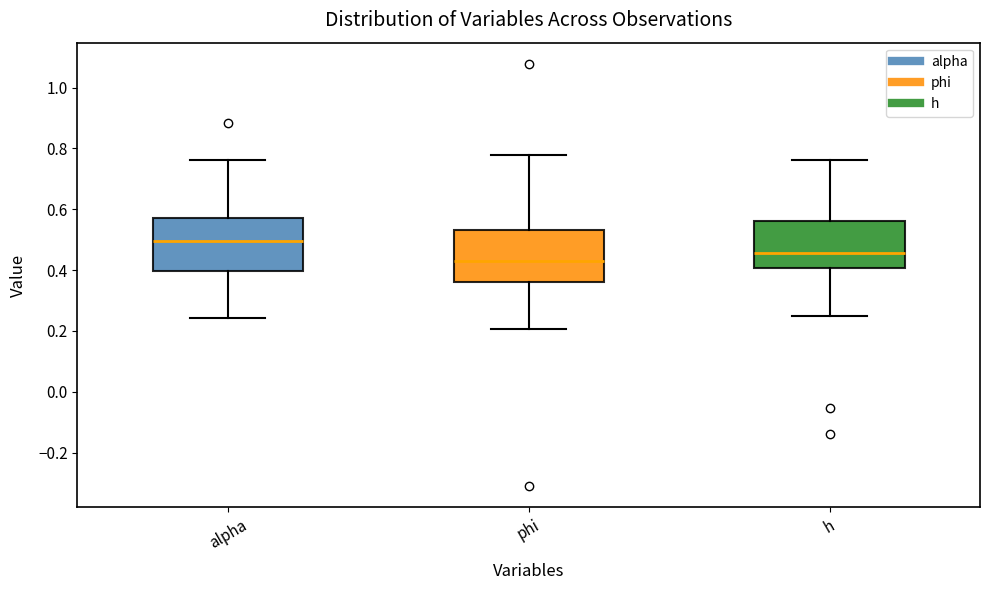

Reading left to right, transcribe this box plot: for each box, give where its median line is, the range the box spans, and where its two whiskers end, as read against the y-axis. The values are not printed on the chart, so give them approximately, as read against the axis.

alpha: median 0.50, box 0.40 to 0.58, whiskers 0.24 to 0.76
phi: median 0.44, box 0.36 to 0.54, whiskers 0.20 to 0.78
h: median 0.46, box 0.40 to 0.56, whiskers 0.24 to 0.76